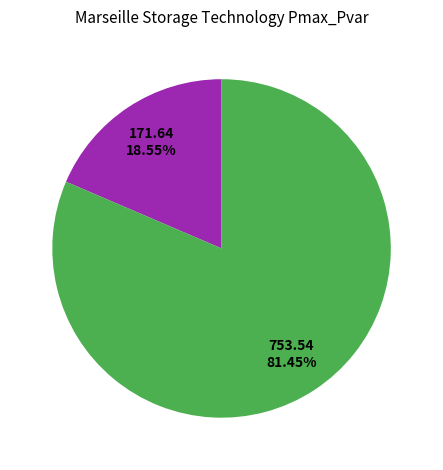

Does any single category account for the majority?

Yes